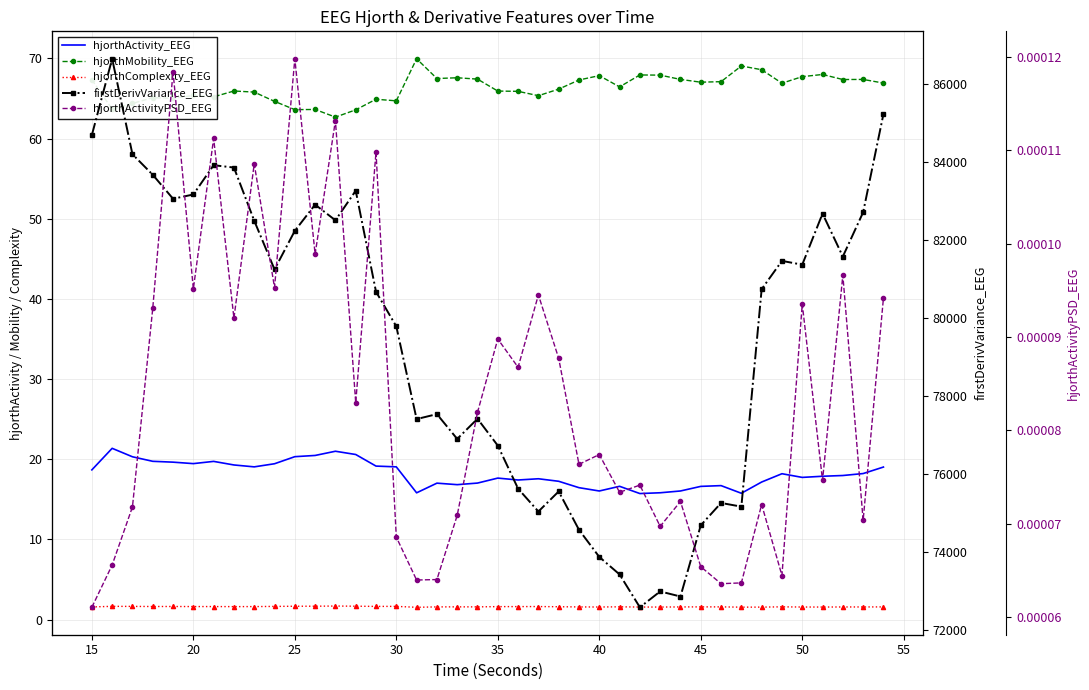

True or false: hjorthActivity_EEG and firstDerivVariance_EEG intersect in this chart.

False